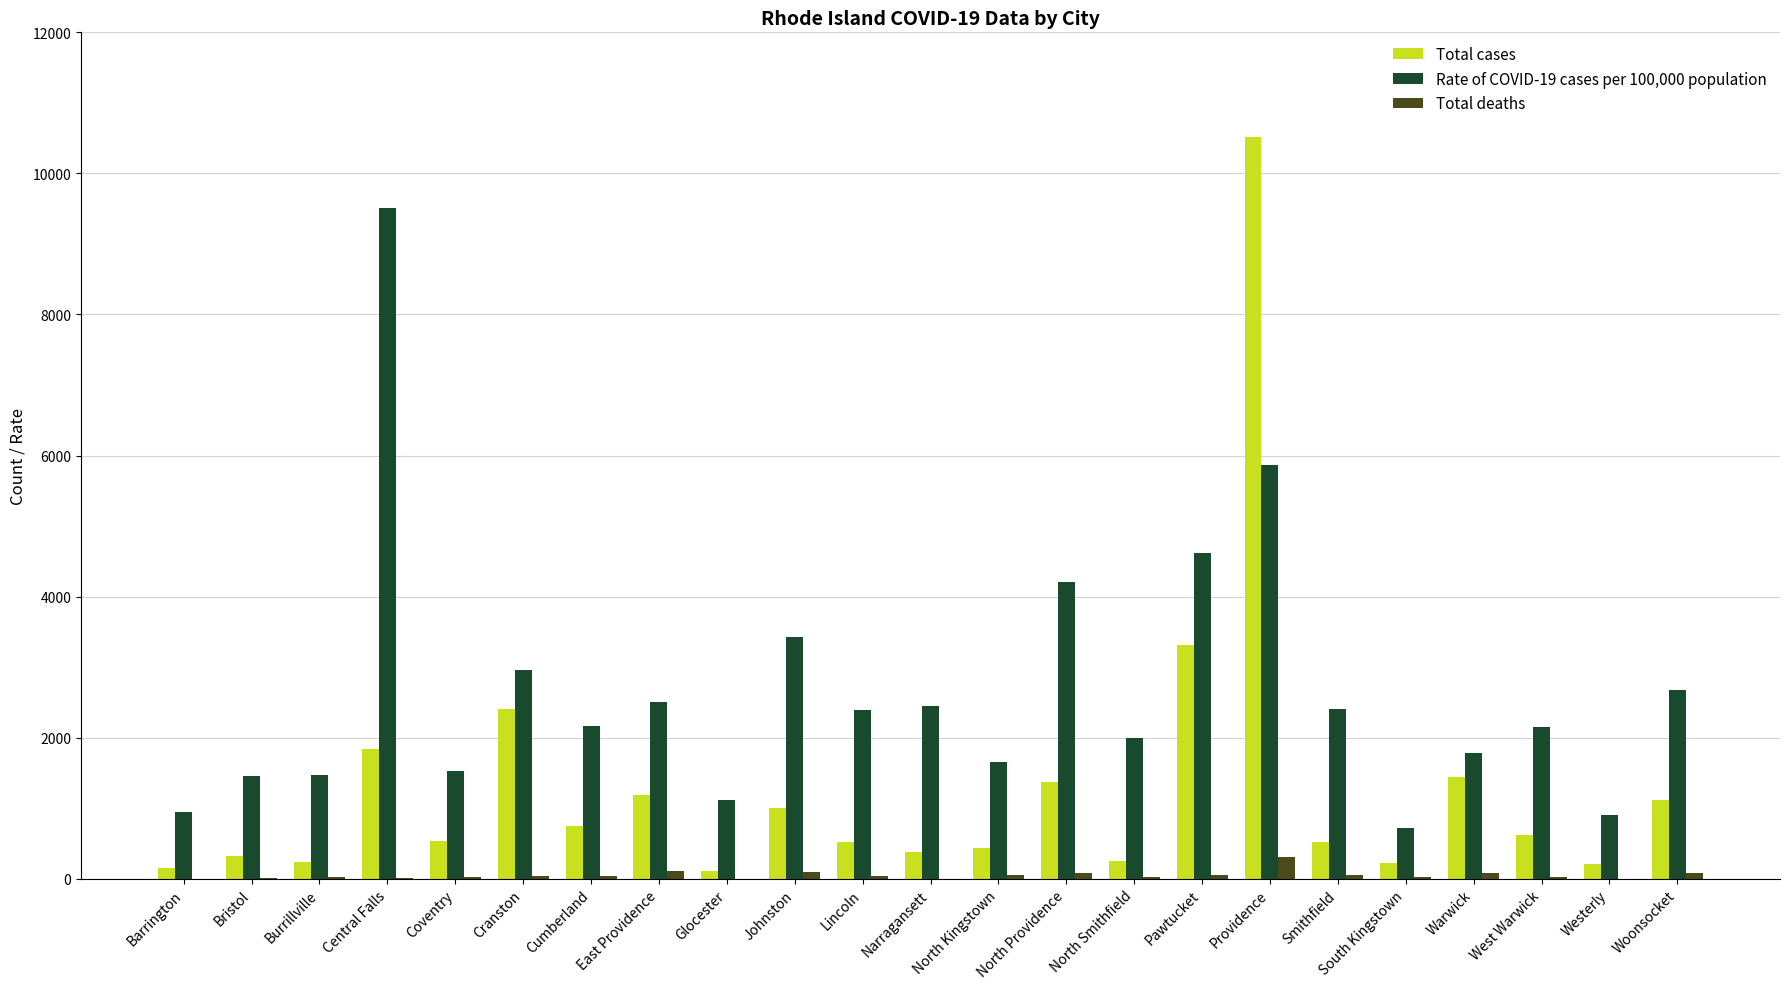

At which category is the sum across all series the highest?

Providence